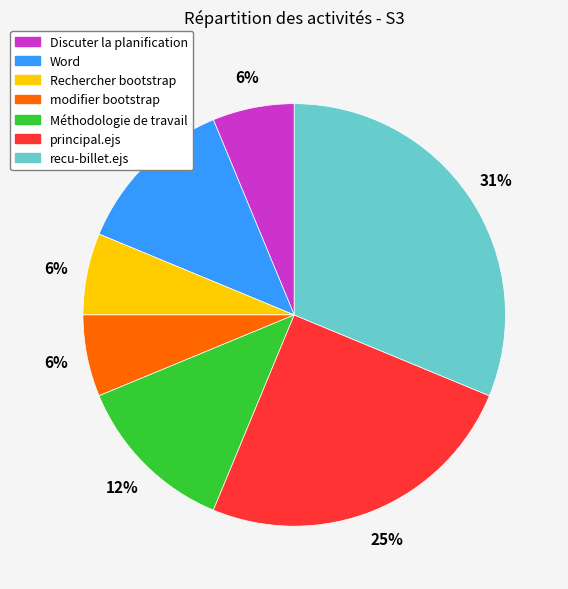

Which slice is the largest?

recu-billet.ejs